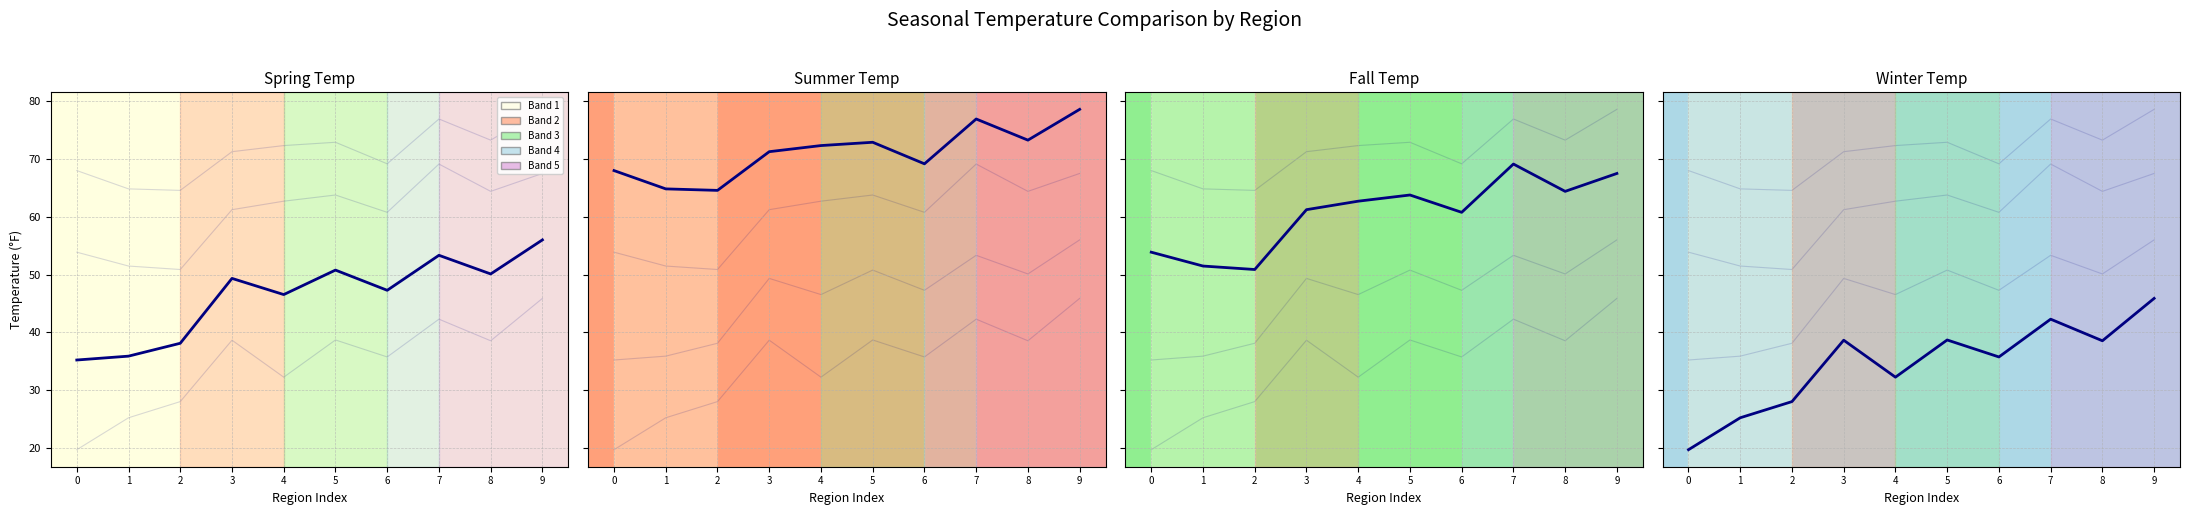

List the series in order of their peak value, lowest first.

겨울, 봄, 가을, 여름